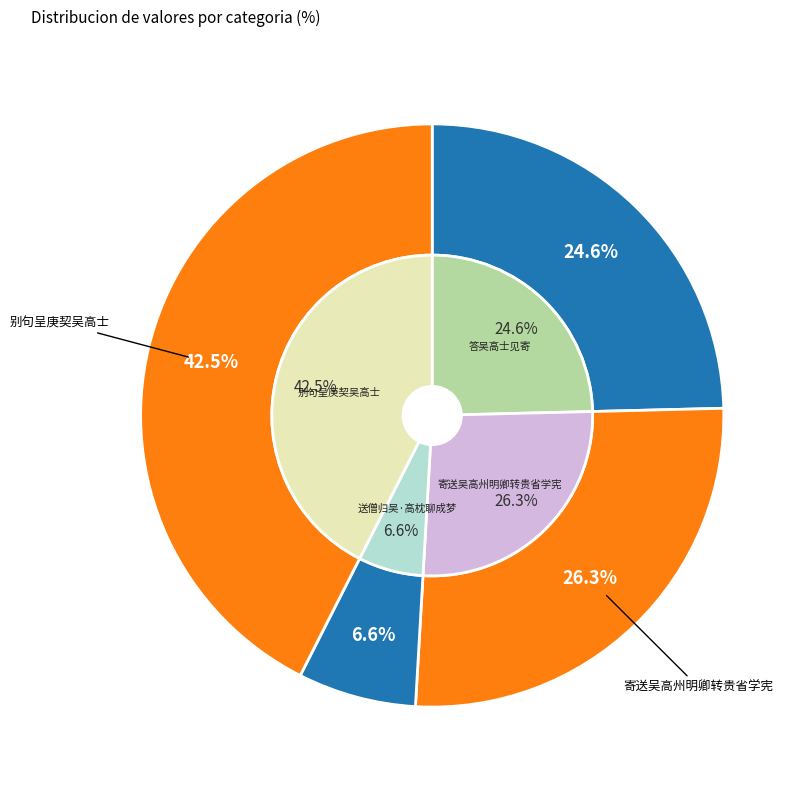

To the nearest percent, what is the difference between the 别句呈庚契吴高士 and 答吴高士见寄 slice percentages?

18%